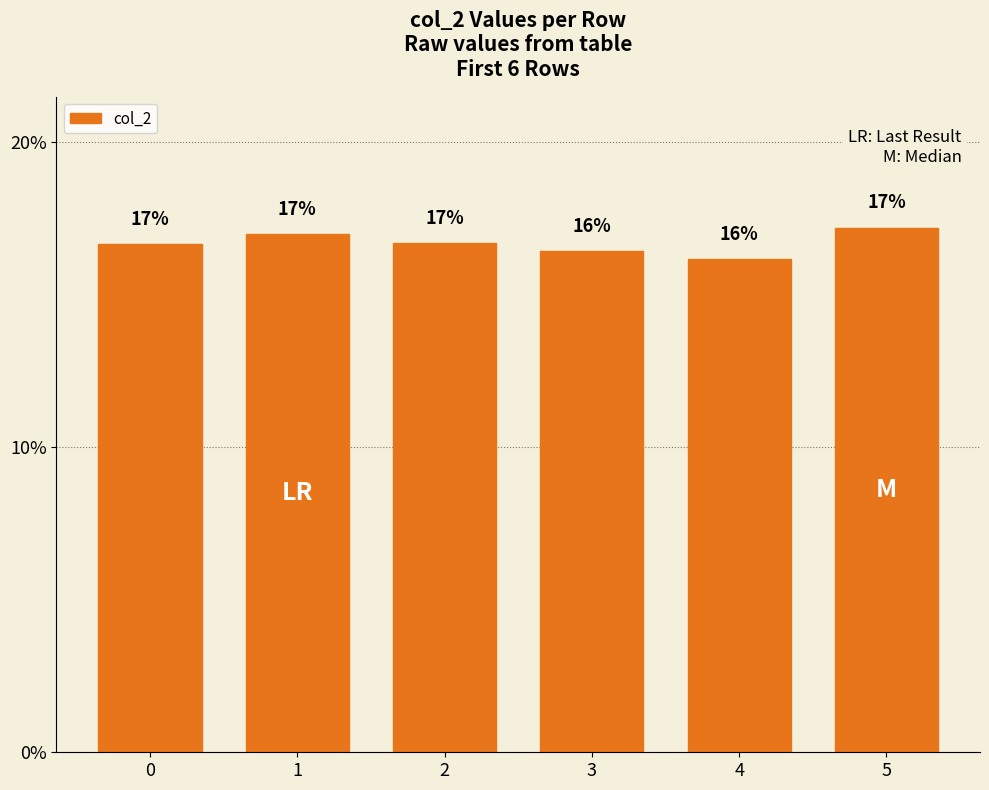

What is the sum of all values?

100.0